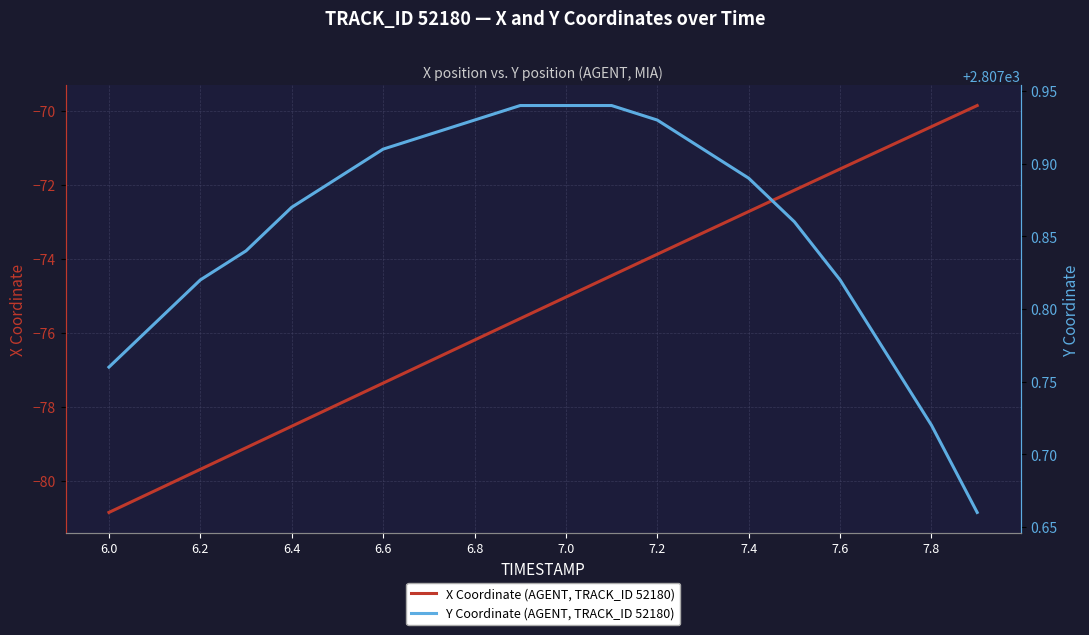

The value of X Coordinate (AGENT, TRACK_ID 52180) at 7.6 is -71.6. True or false?

True